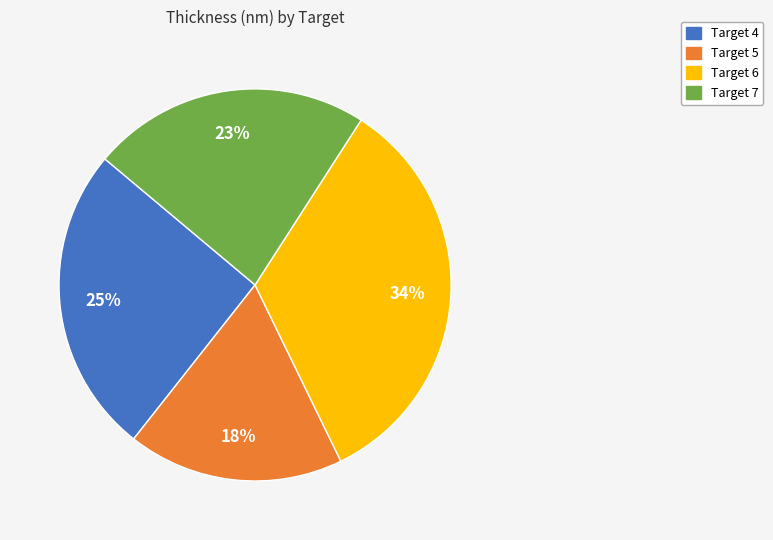

Which slice is the smallest?

Target 5